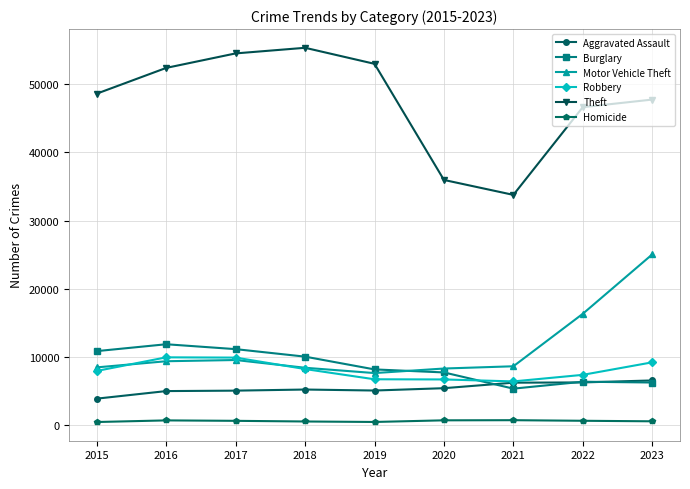

True or false: Aggravated Assault has more than 0 points higher than both neighbors.

True